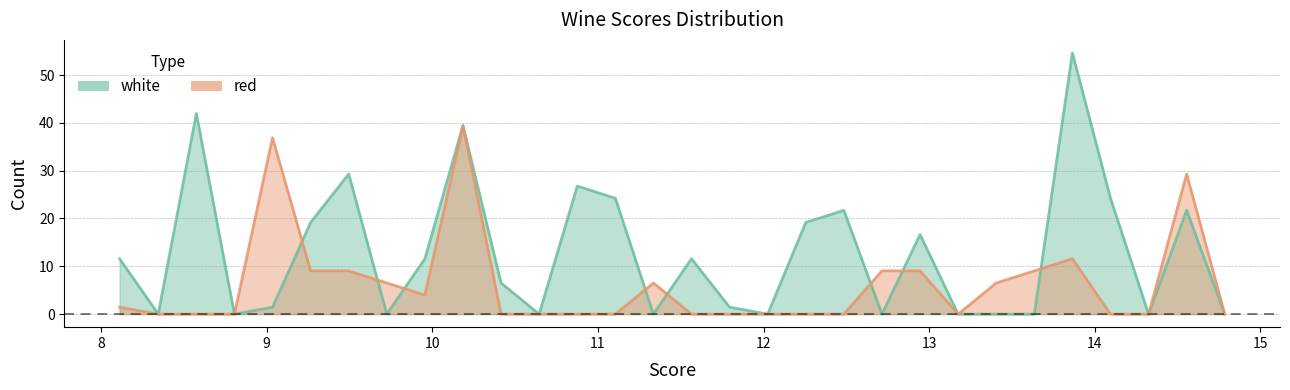

What position from the right is 10.185?

21